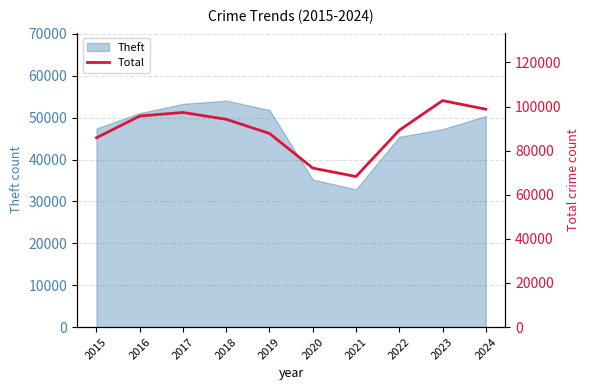

Which has a higher value, 2019 or 2018?

2018